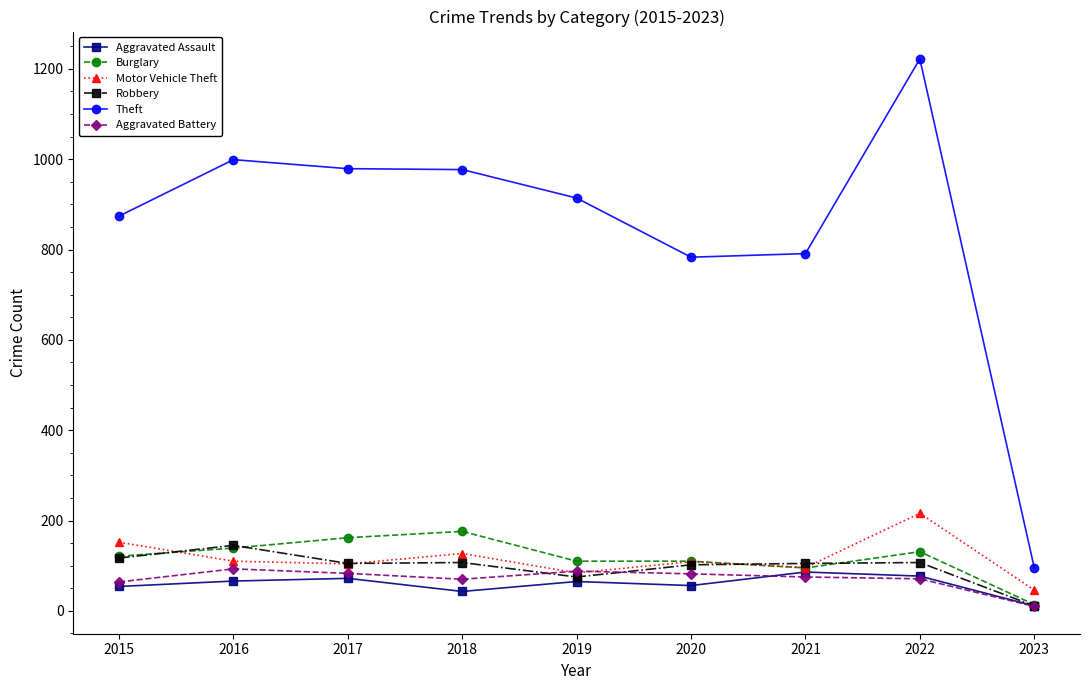

Is it true that Aggravated Battery equals 10 at 2023?

True